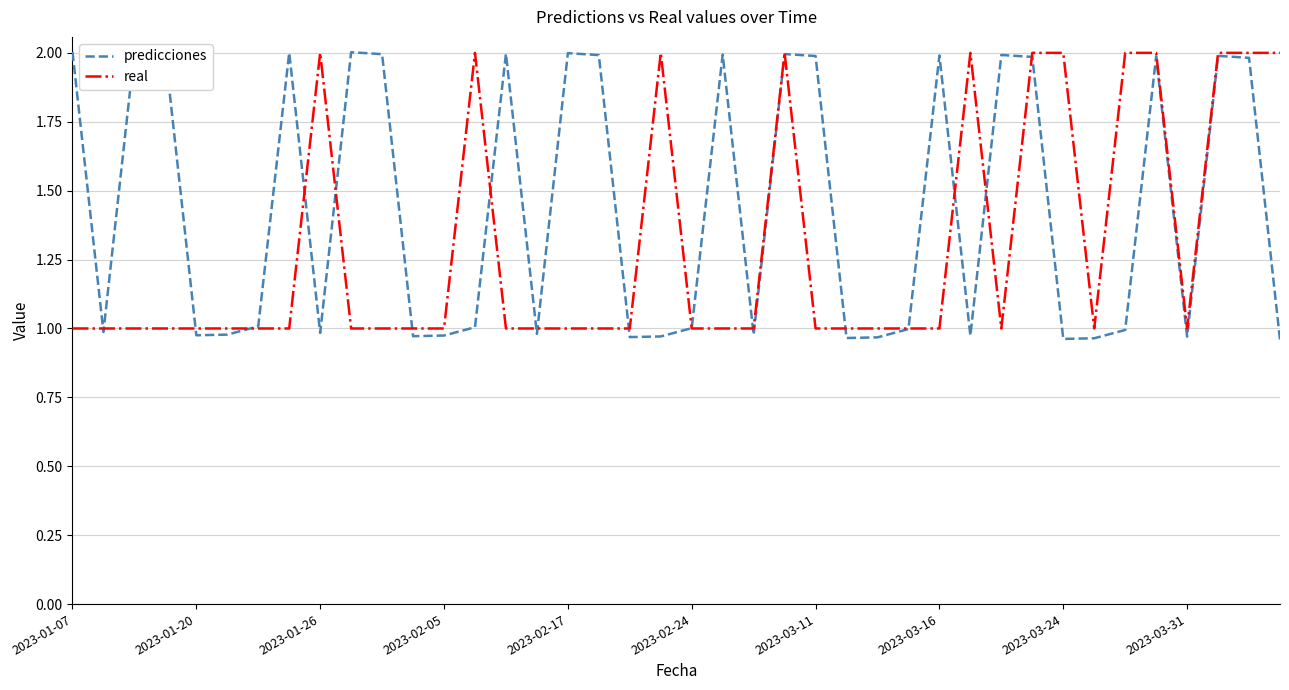

The value of real at 2023-01-26 is 2. True or false?

True